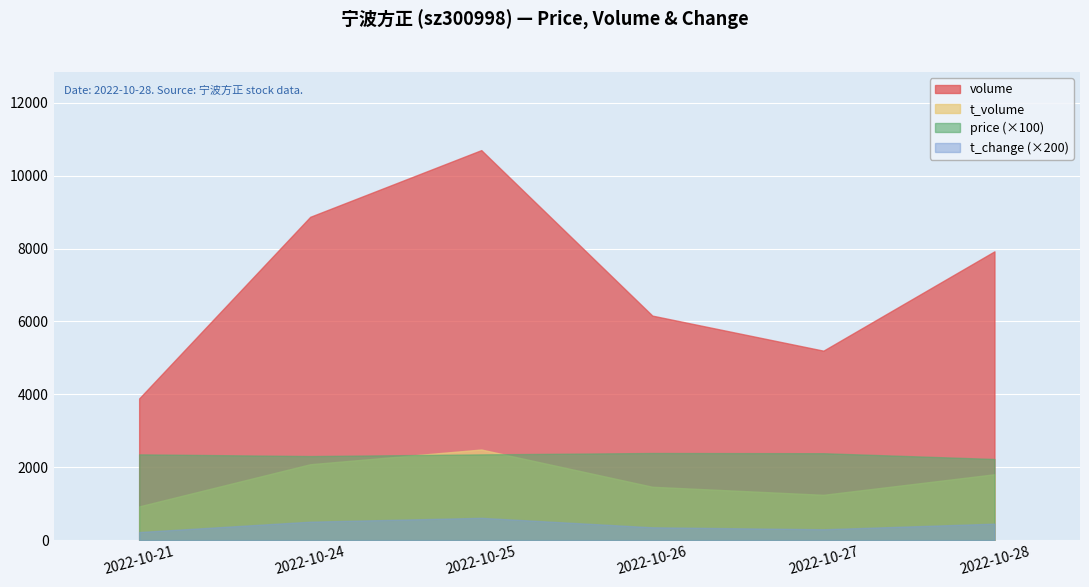

At which category does the chart reach its peak across all series?

2022-10-25